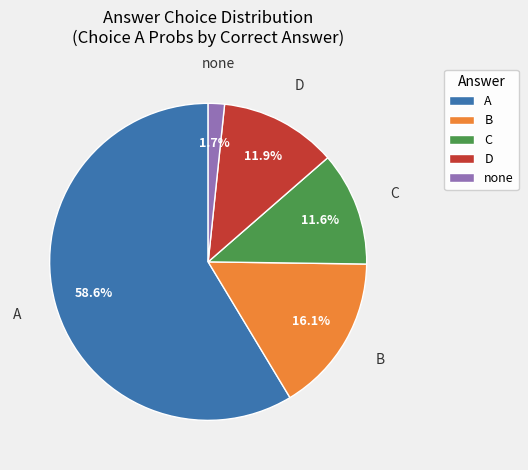

What portion of the pie excludes B?

83.9%